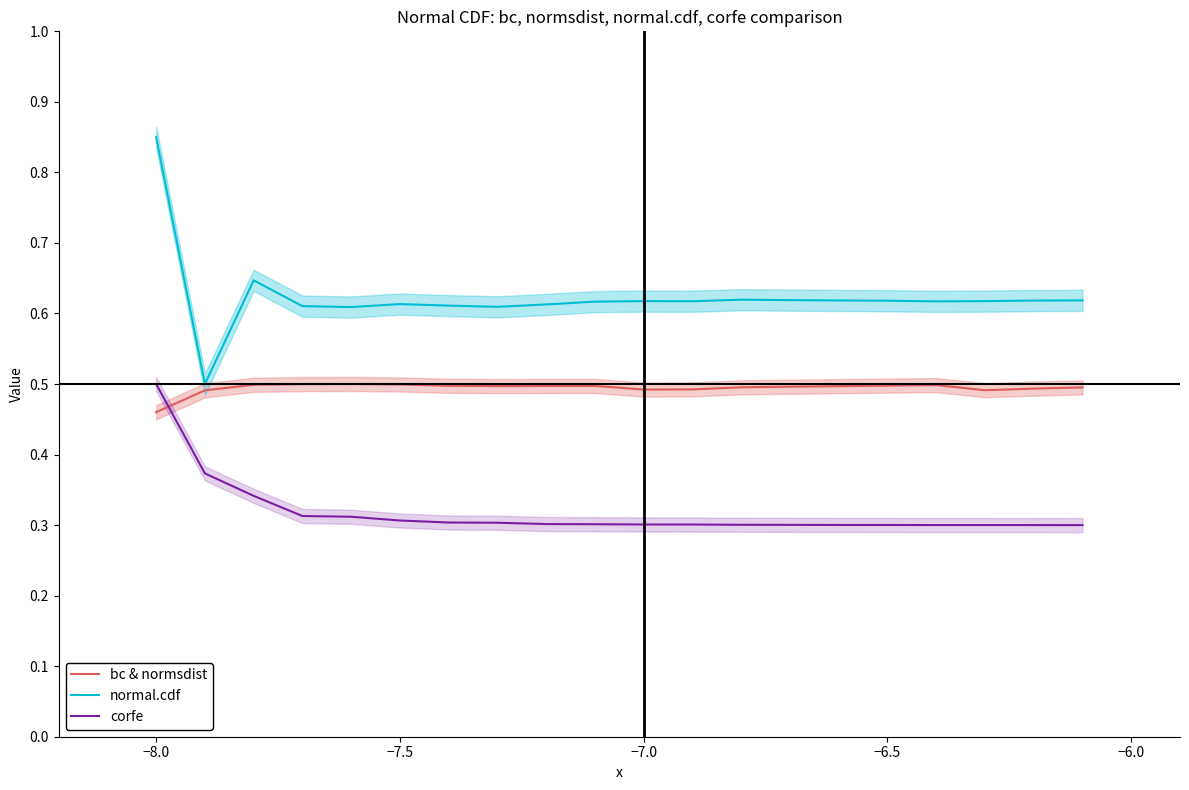

How many categories are shown in the chart?

20